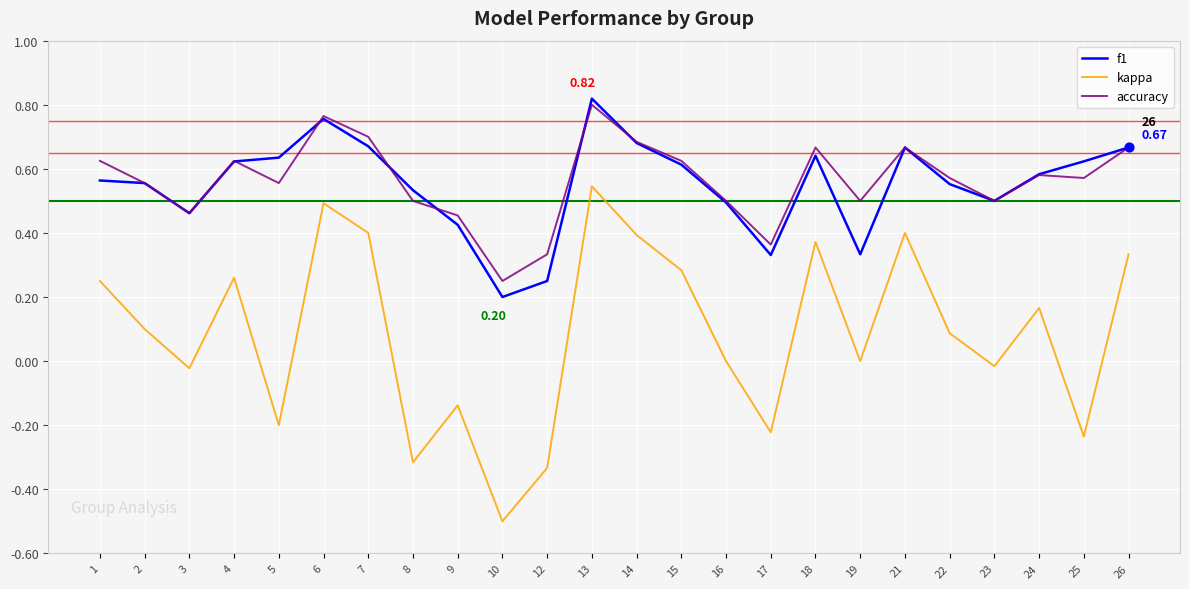

Which series has the largest total across all categories?

accuracy